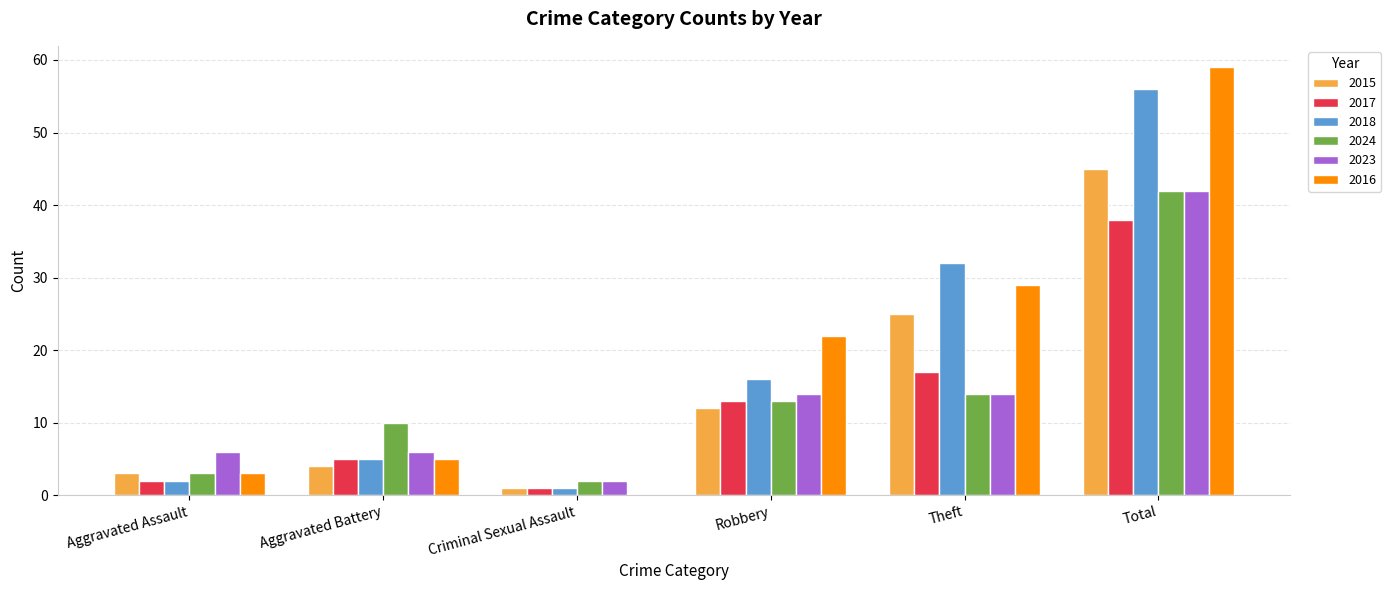

The value of 2024 at Aggravated Battery is 10. True or false?

True